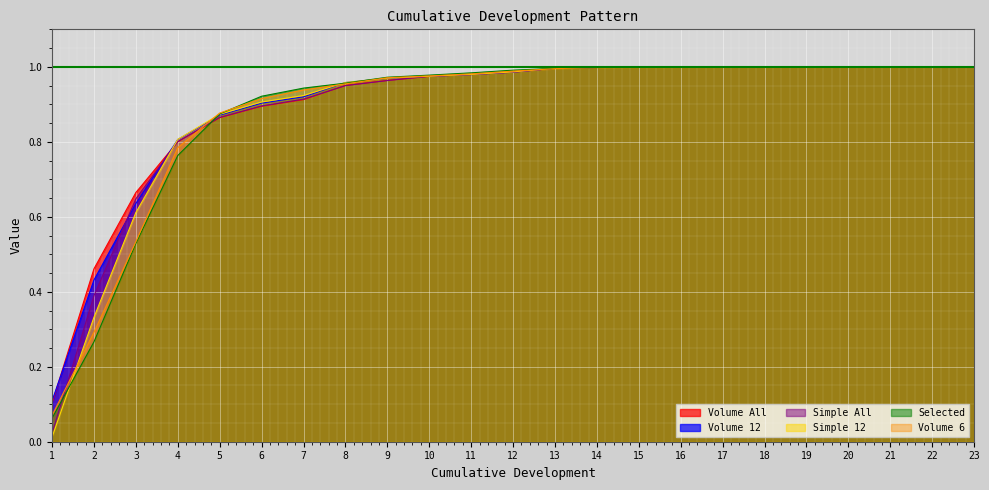

How many lines are shown in the chart?

6